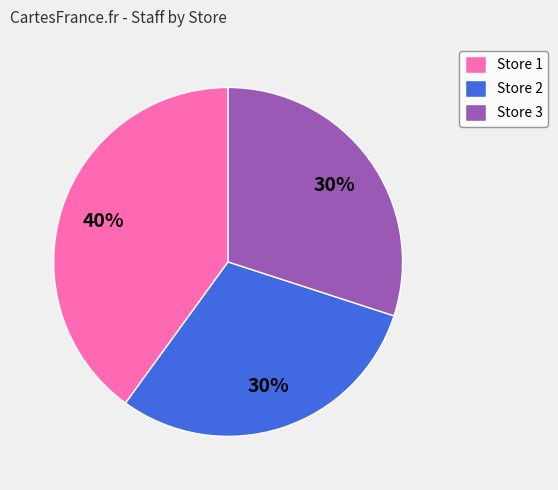

What is the largest slice in the pie chart?

Store 1